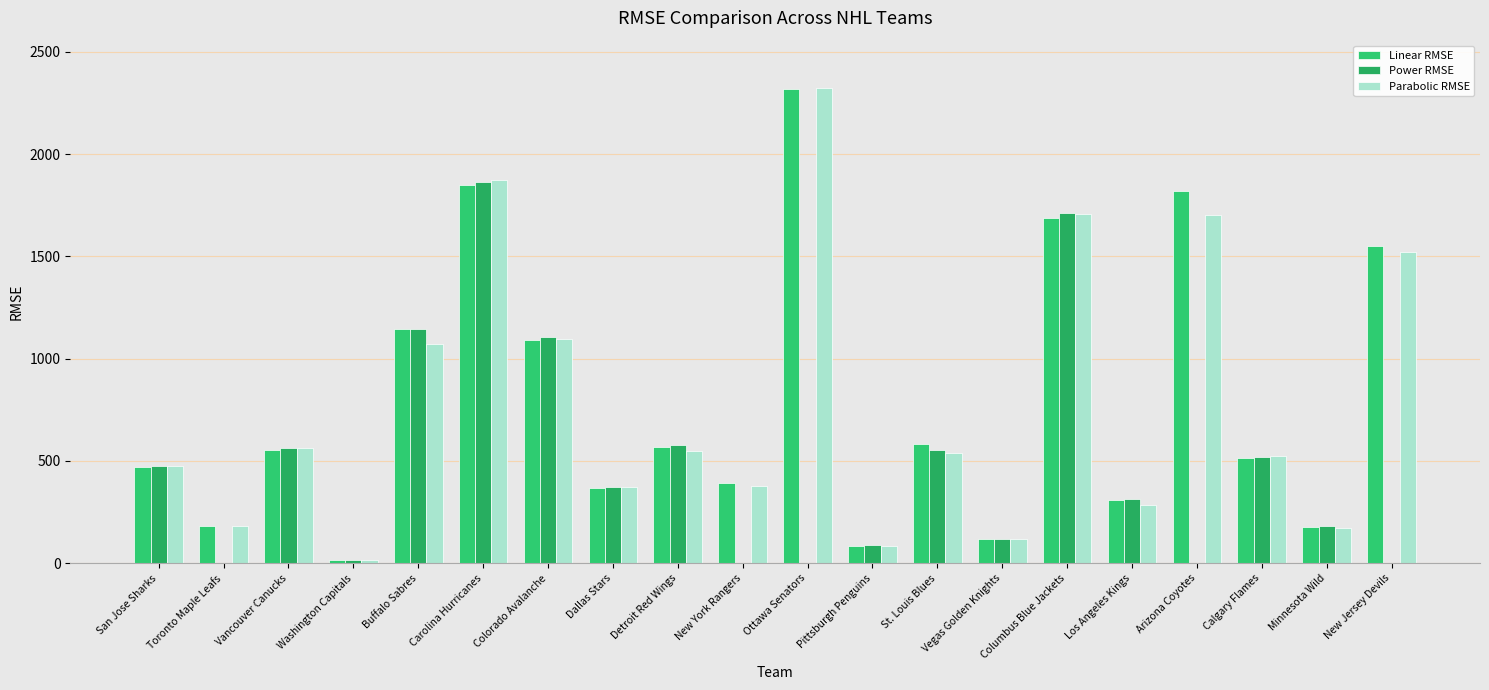

How many groups of bars are there?

20